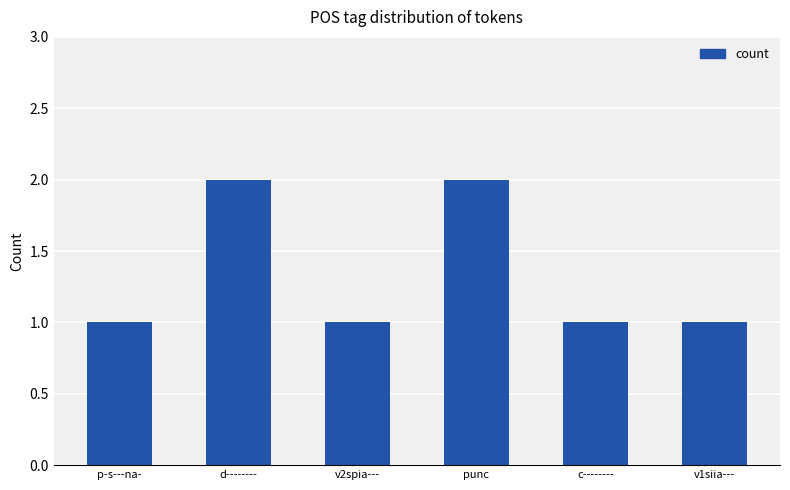

Reading left to right, what are all the values shown in this chart?

1	2	1	2	1	1